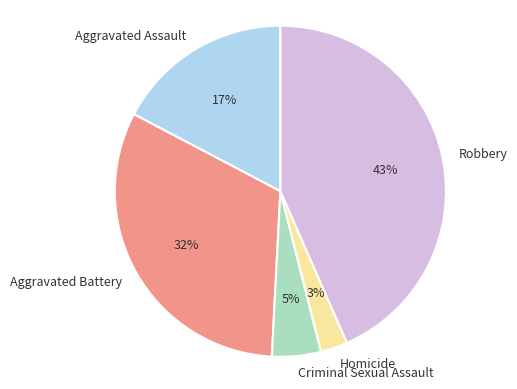

Which has a higher value, Homicide or Aggravated Battery?

Aggravated Battery